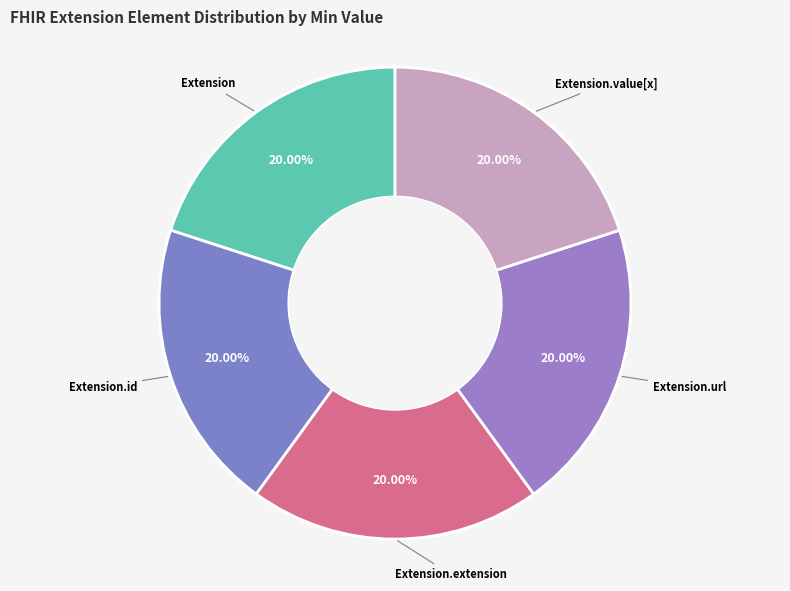

How many segments does this pie chart have?

5